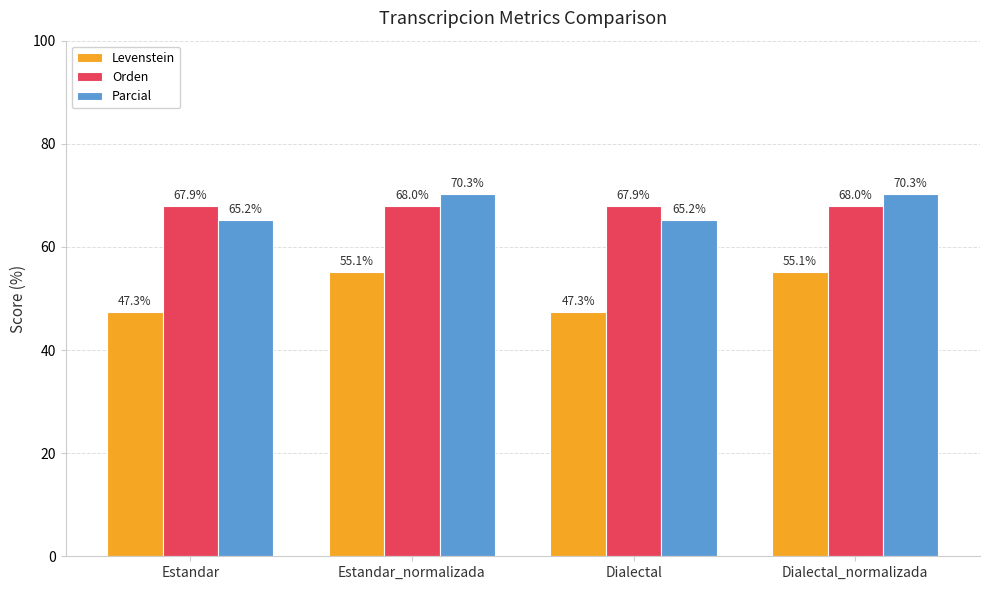

Reading left to right, list all the values displayed in this chart.

Levenstein: 47.3	55.1	47.3	55.1
Orden: 67.9	68.0	67.9	68.0
Parcial: 65.2	70.3	65.2	70.3